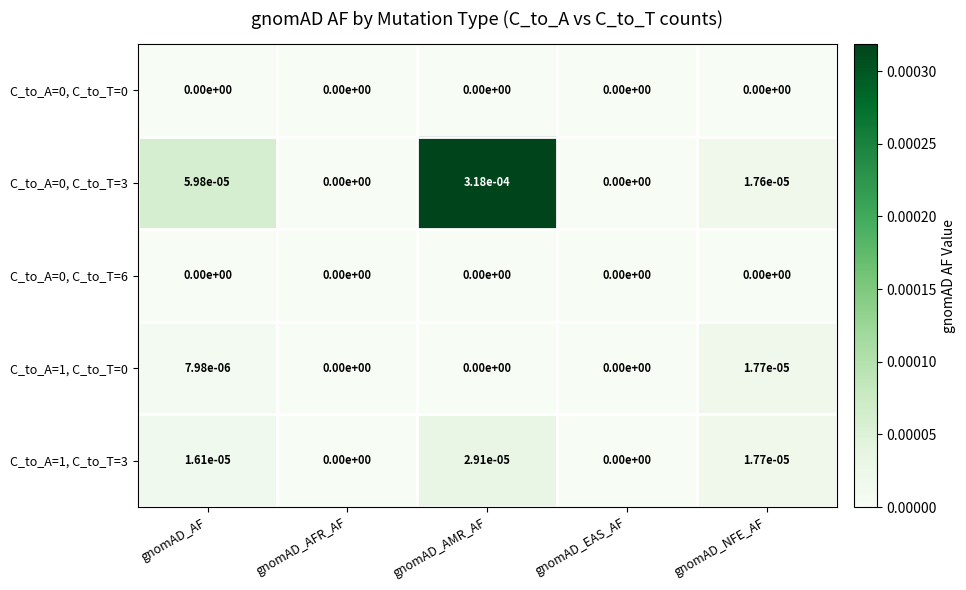

At which category is the sum across all series the highest?

gnomAD_AMR_AF